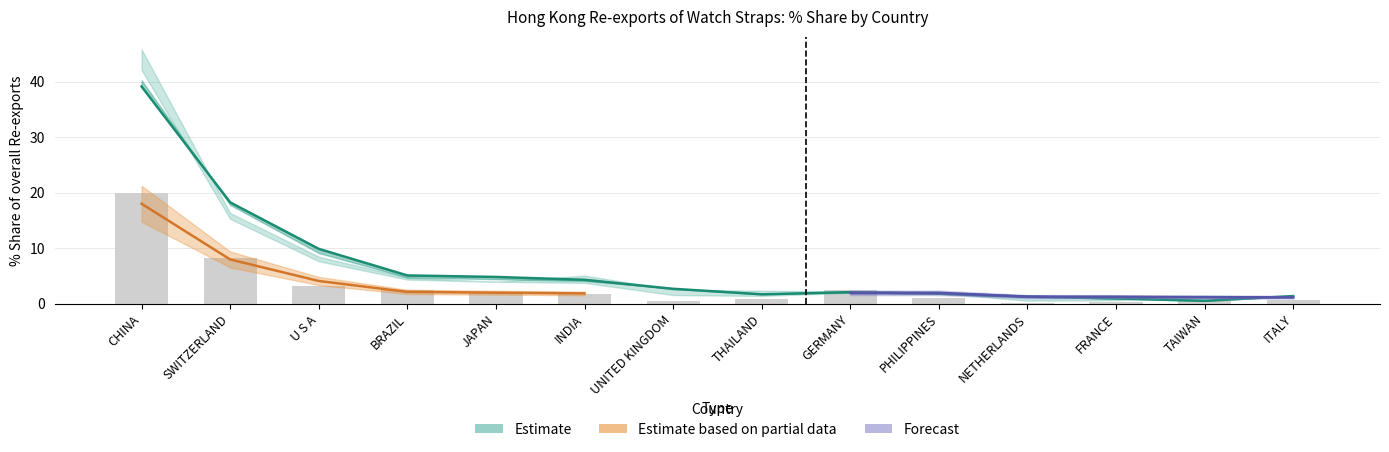

Between FRANCE and TAIWAN, which is larger?

FRANCE